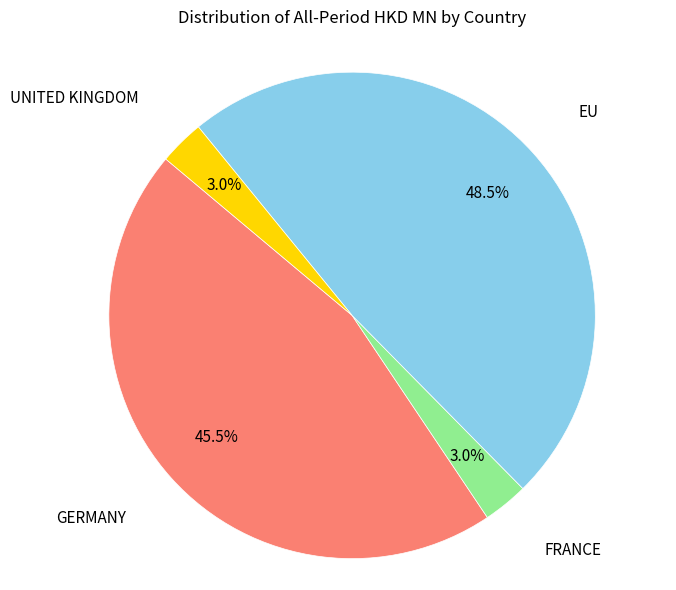

Does any single category account for the majority?

No